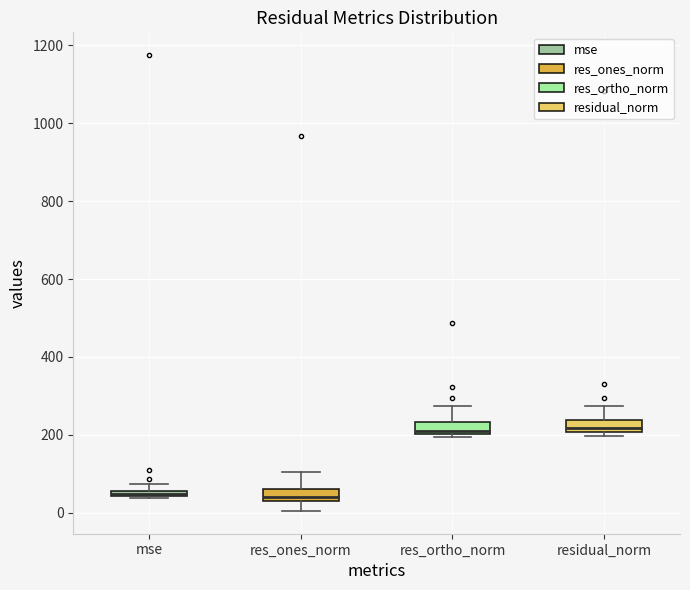

Where is the lower edge of the box for residual_norm on the y-axis? The values are not printed on the chart, so give them approximately, as read against the axis.

200